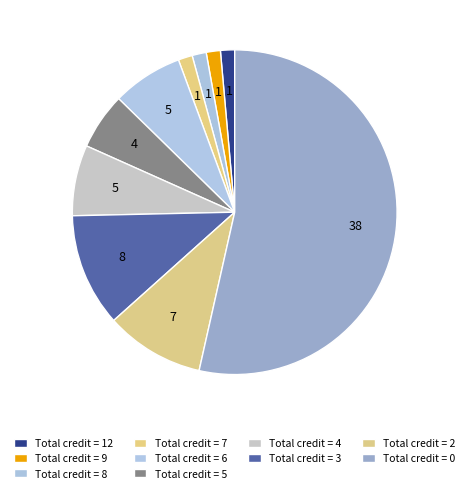

Does any single category account for the majority?

Yes